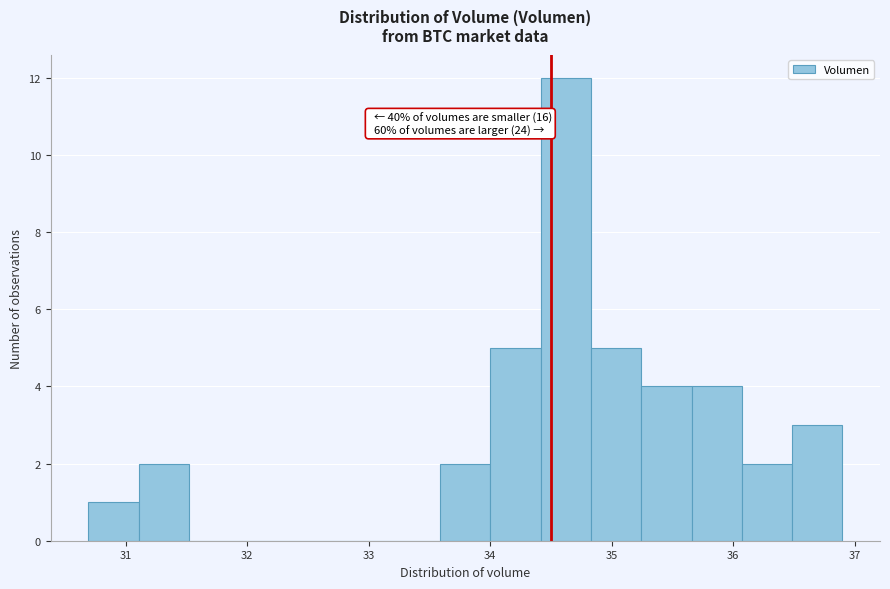

Over which range of the x-axis is the bar tallest?

34.4 to 34.8